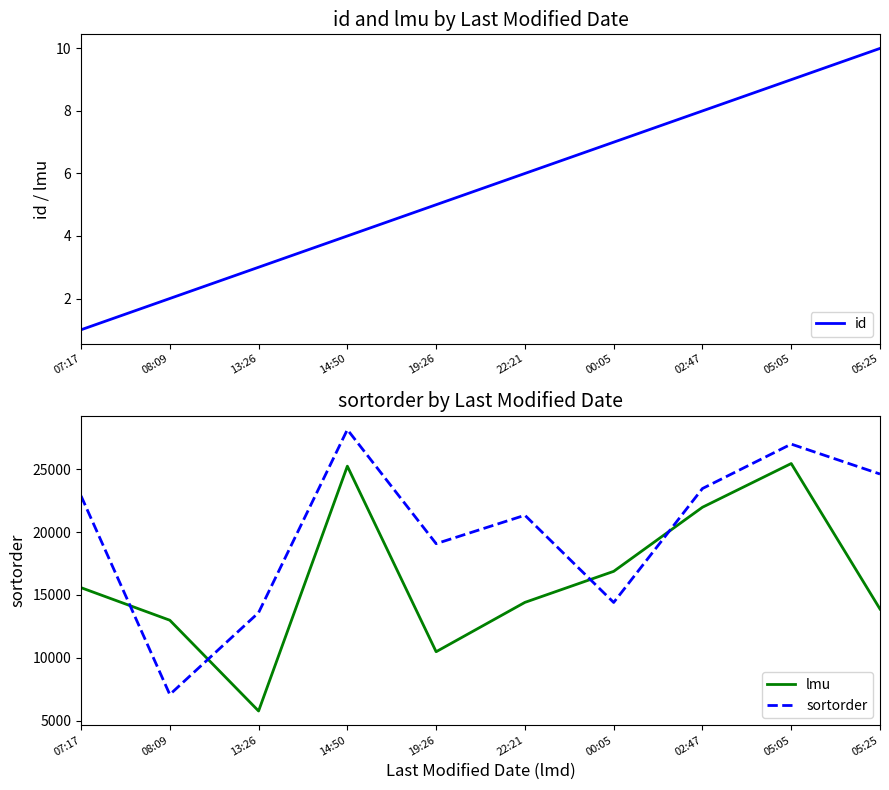

Is the value of sortorder at 19:26 greater than the value of lmu at 08:09?

Yes